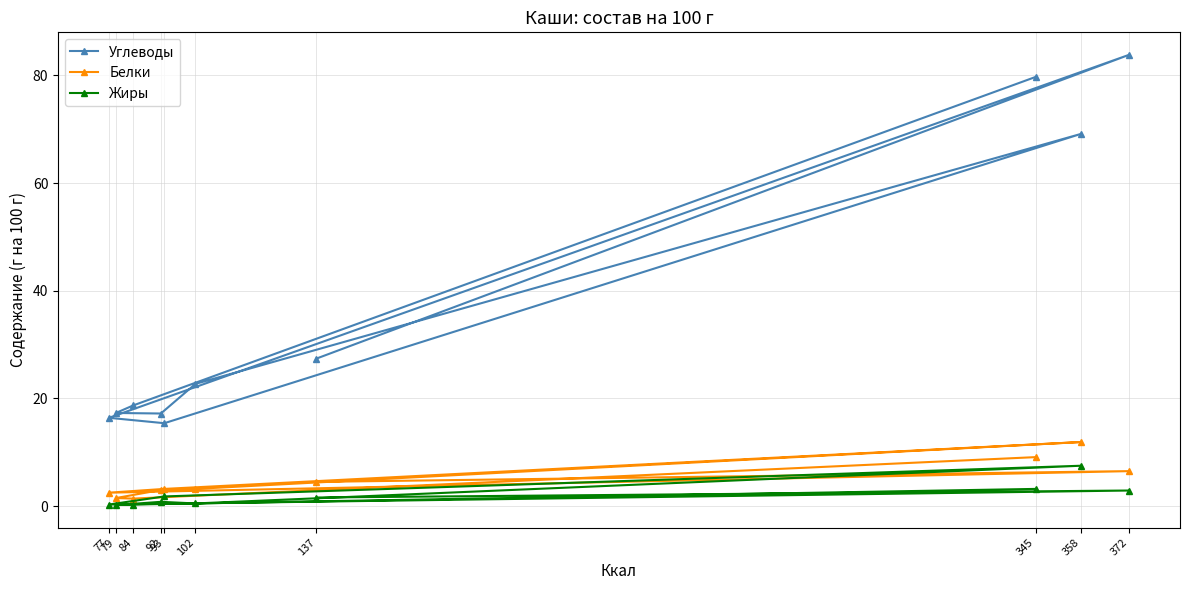

At which category does Белки reach its first local peak?

372